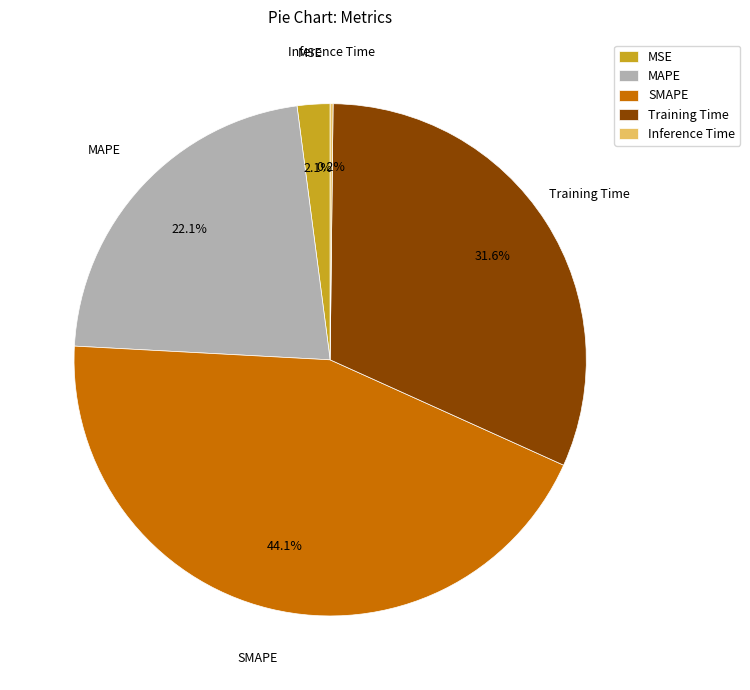

Is there a majority slice in this chart?

No